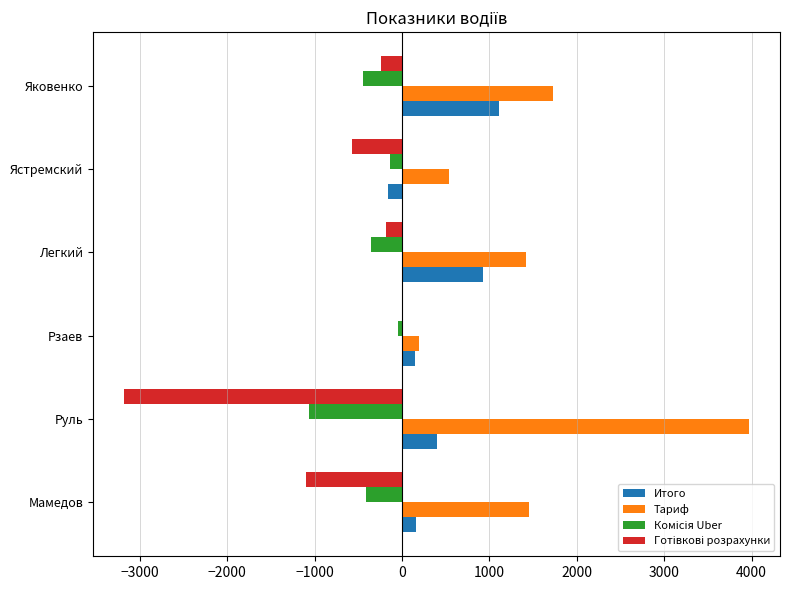

True or false: Итого has a value of 1543.2 at Легкий.

False